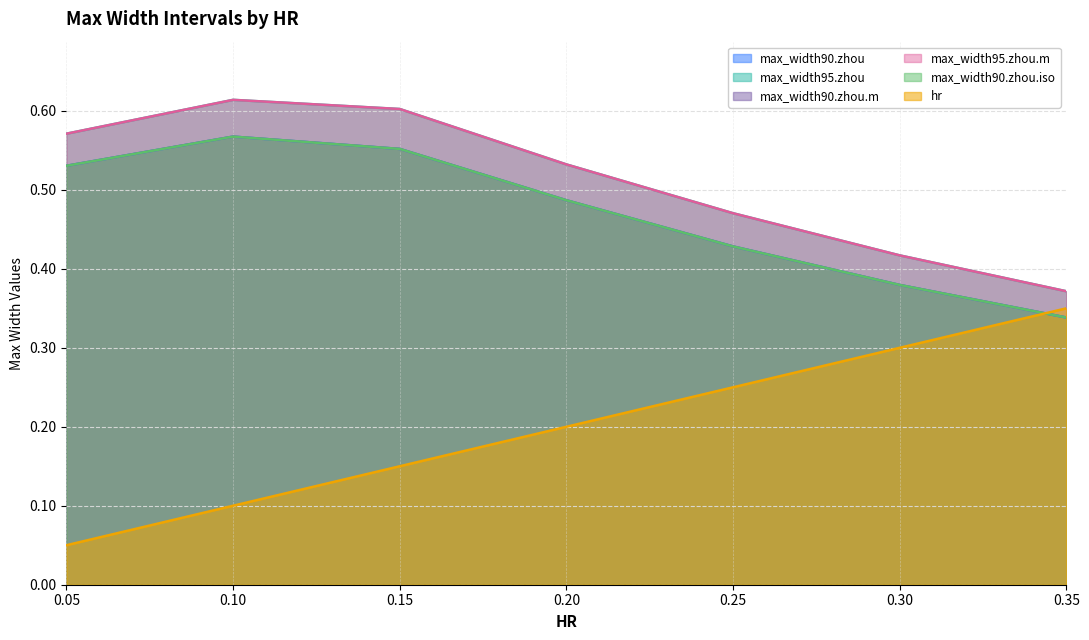

At which category does max_width95.zhou.m reach its first local peak?

0.1